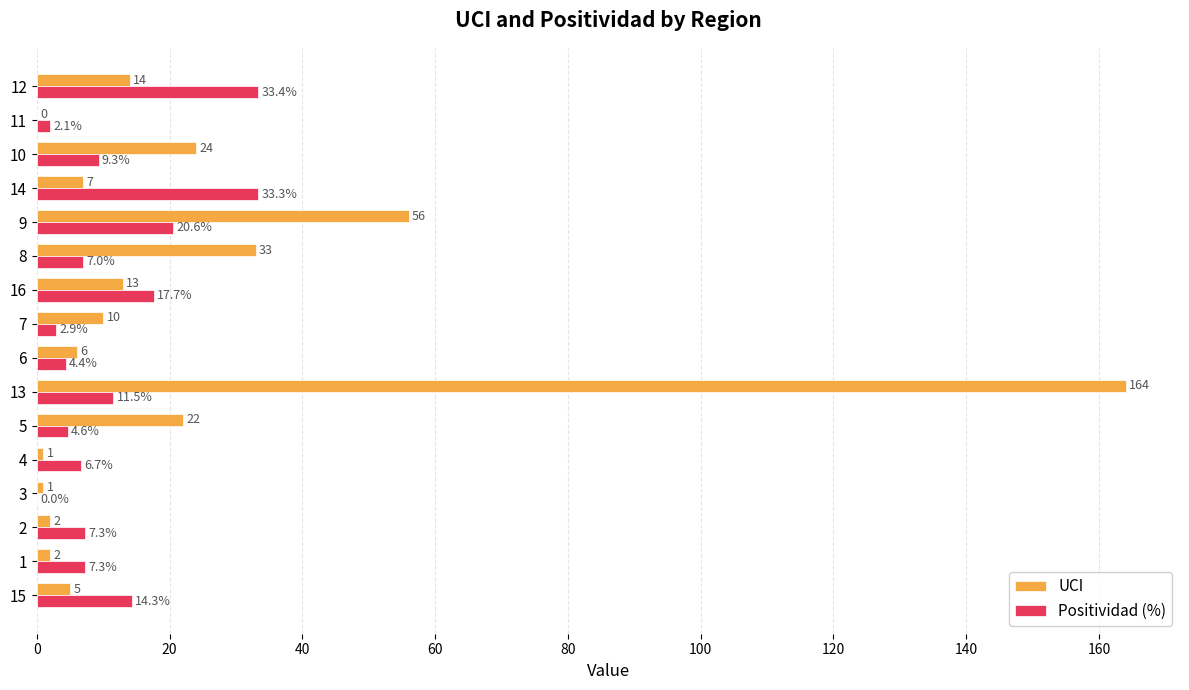

What is the maximum value for Positividad (%)?

33.4